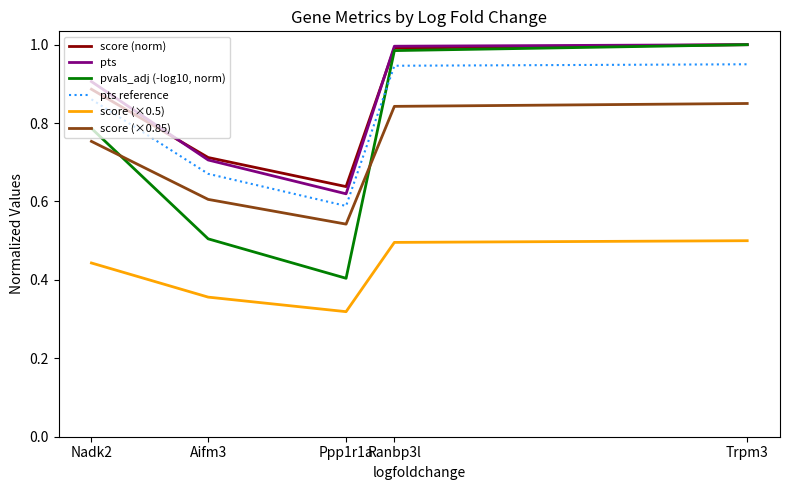

What are all the series names shown in the legend?

score (norm), pts, pvals_adj (-log10, norm), pts reference, score (×0.5), score (×0.85)